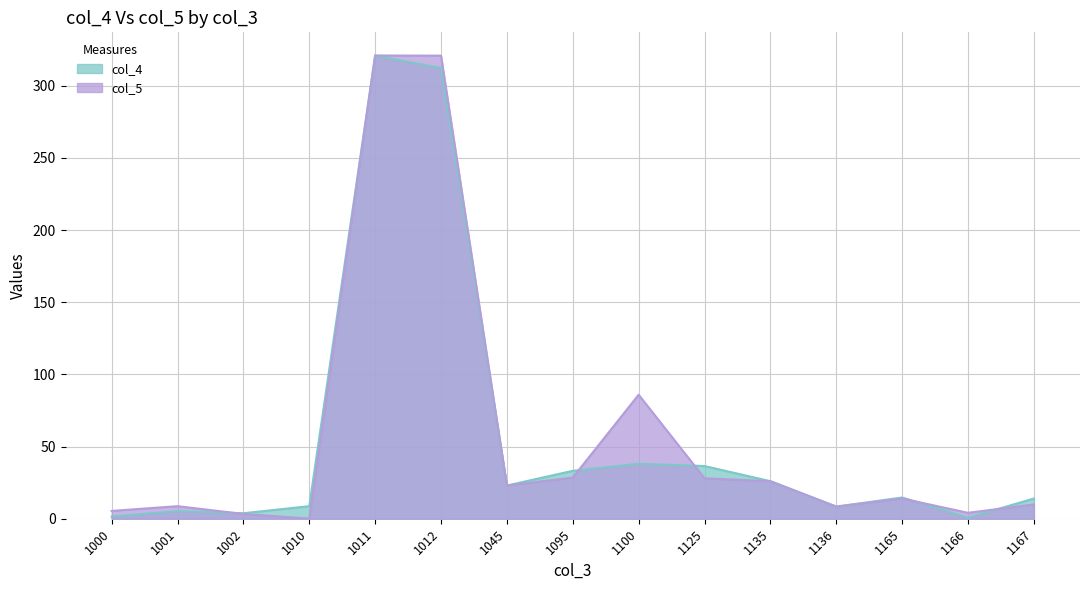

Where is col_4 nearest to the value 160?

1100